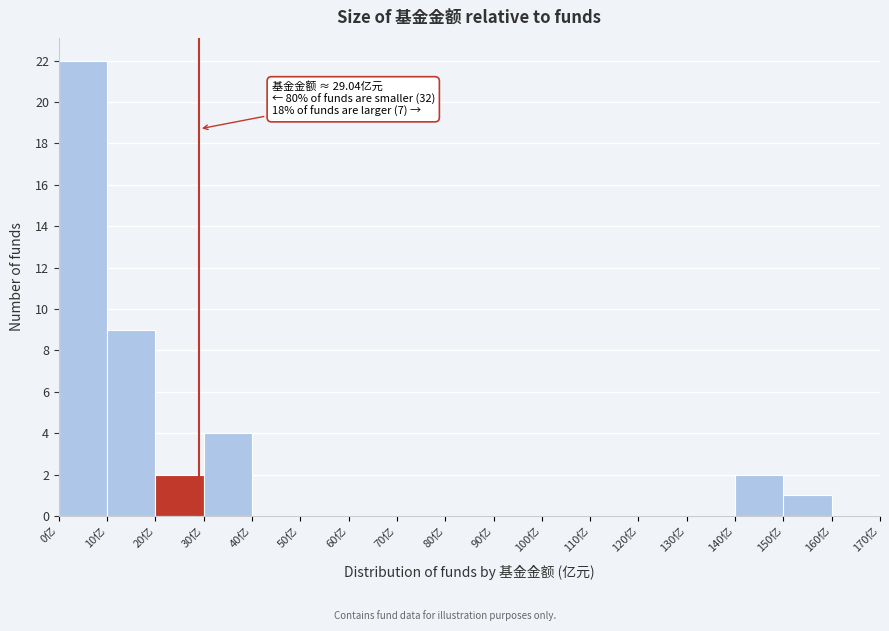

Which range on the x-axis has the tallest bar?

0 to 10